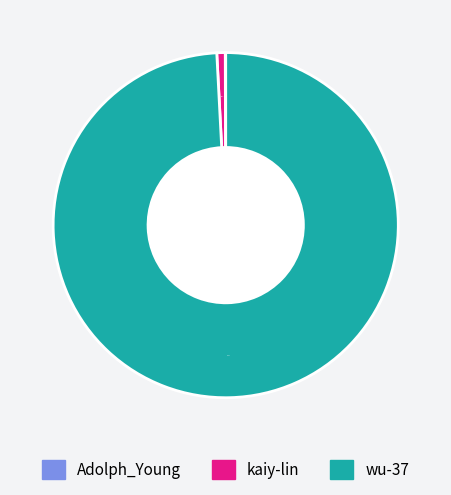

To the nearest percent, what portion does wu-37 represent?

99%